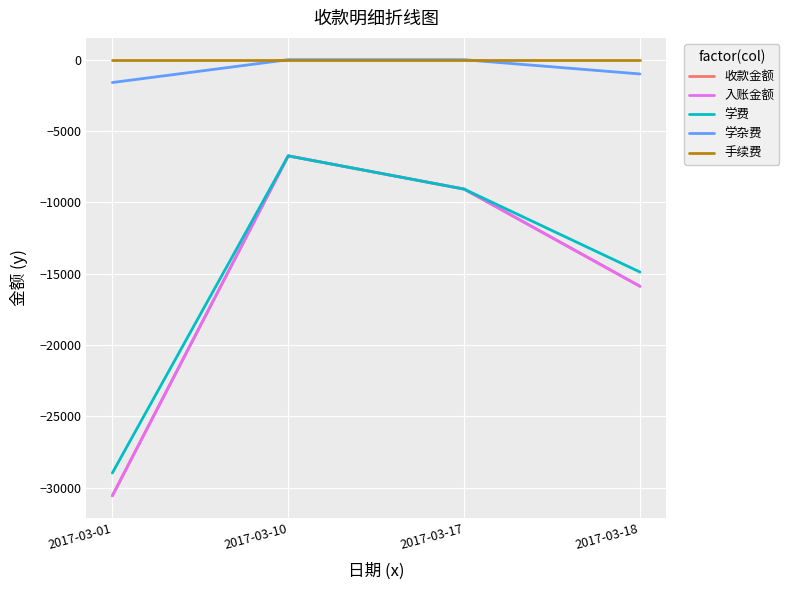

Is this an area chart (filled region under the line)?

No